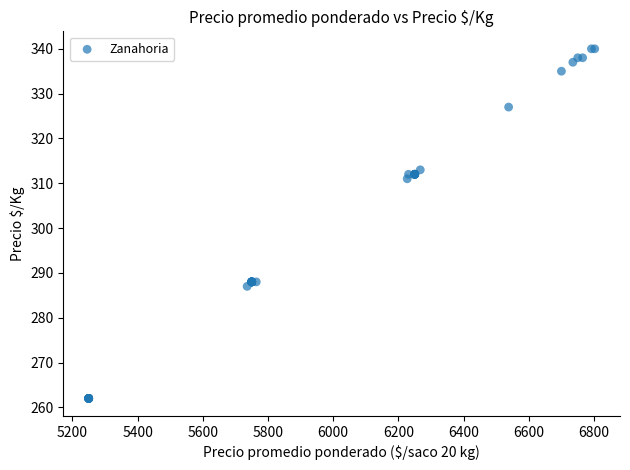

What Y value in the scatter plot is closest to 301?

311